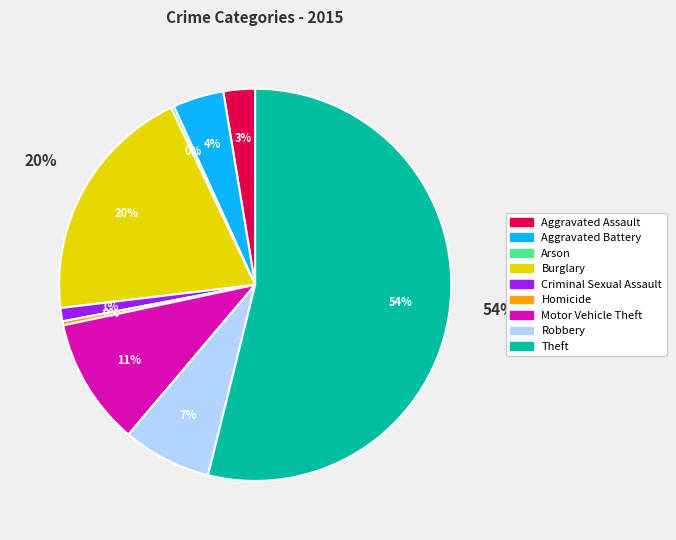

What is the change in value from Burglary to Criminal Sexual Assault?

-223